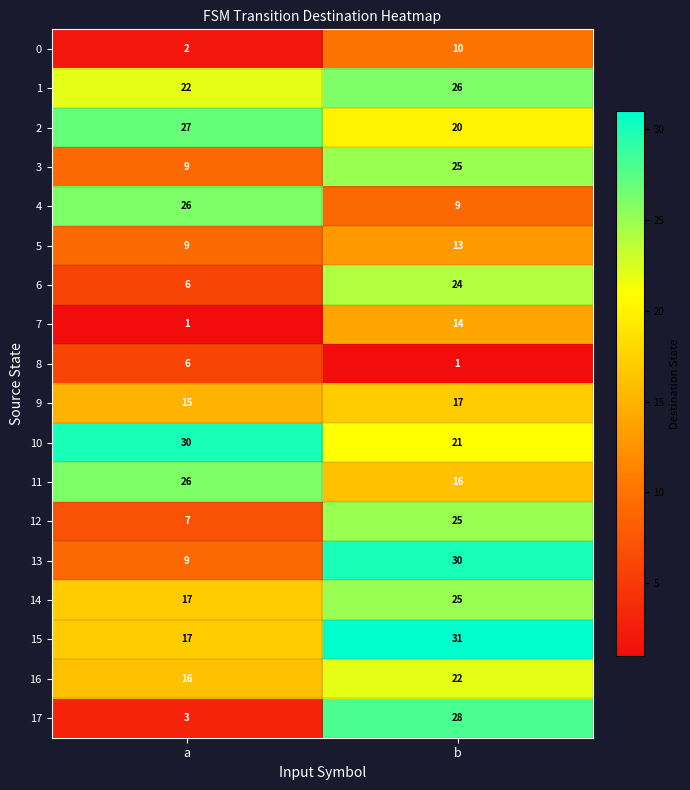

What is the total value across all series at a?

248